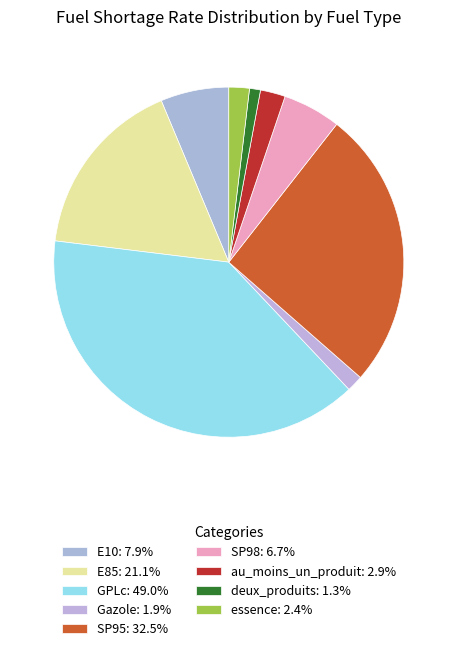

How many slices are in this pie chart?

9